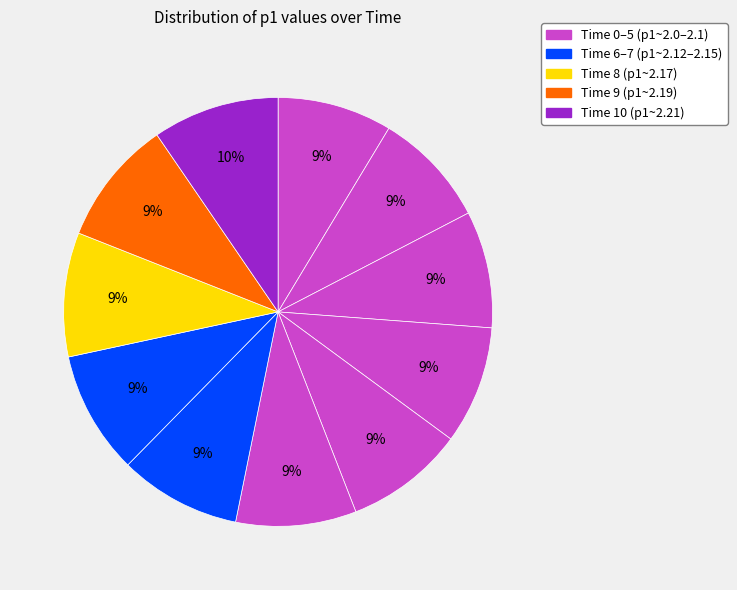

Count the number of slices in the pie.

11